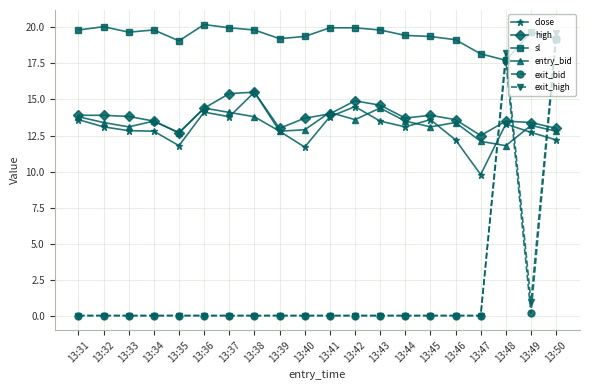

What is the maximum value for exit_bid?

19.2